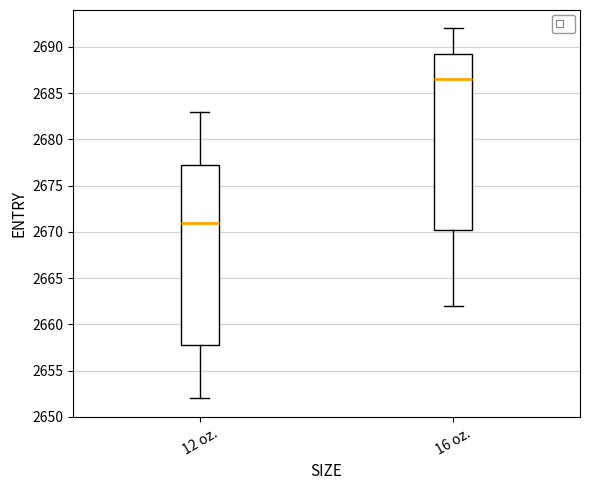

Where is the upper edge of the box for 16 oz. on the y-axis? The values are not printed on the chart, so give them approximately, as read against the axis.

2689.5